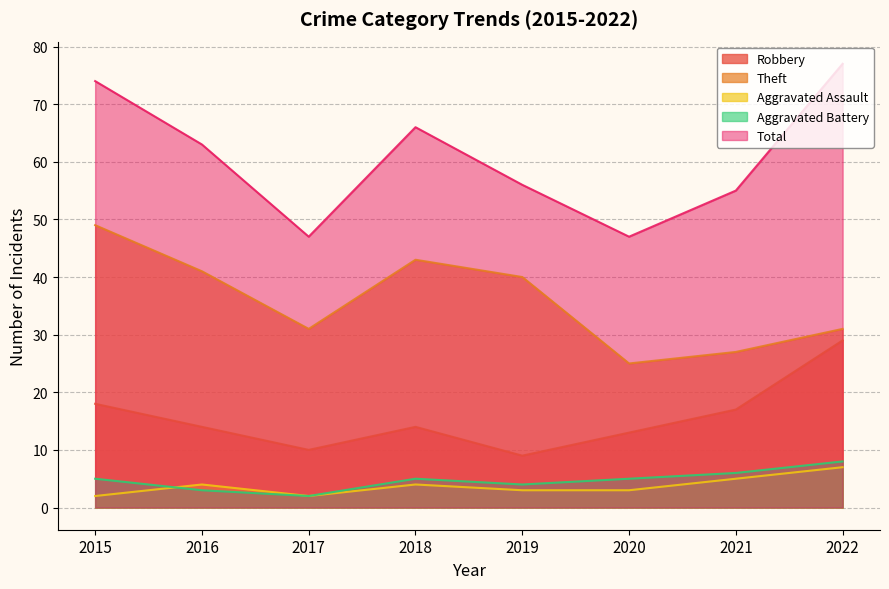

True or false: Theft and Aggravated Battery cross at least once.

False